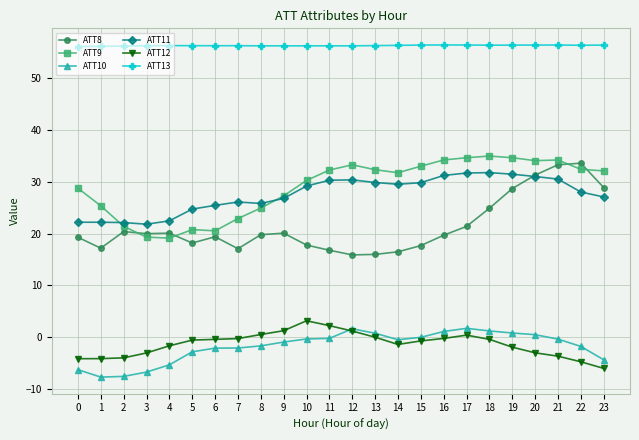

What is the difference between the second highest and minimum values in the ATT12 series?

8.3